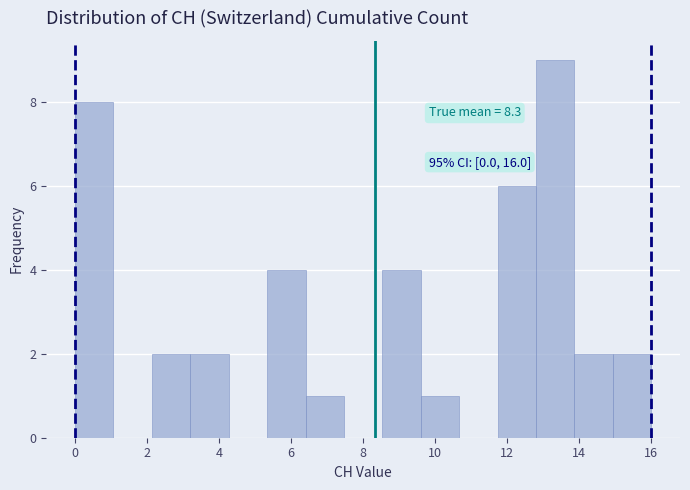

Over which range of the x-axis is the bar tallest?

12.8 to 13.8